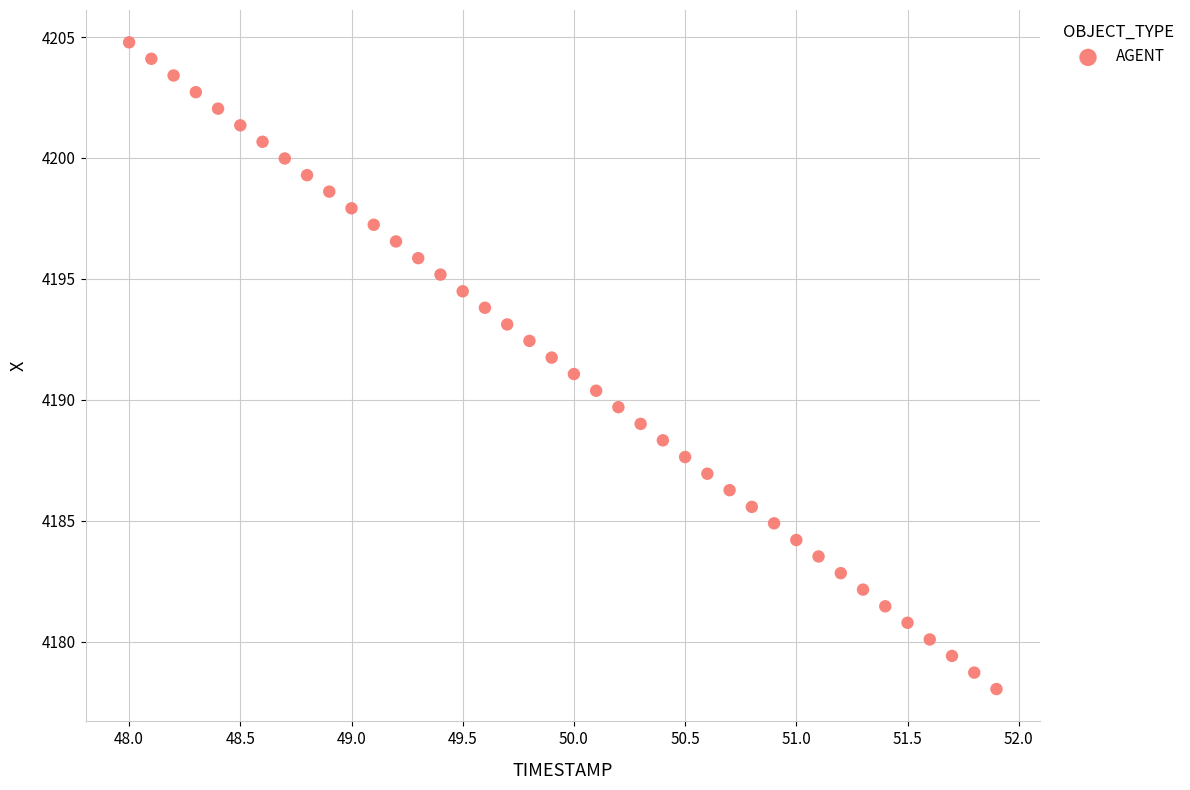

What is the range of Y values (max minus min)?

26.7